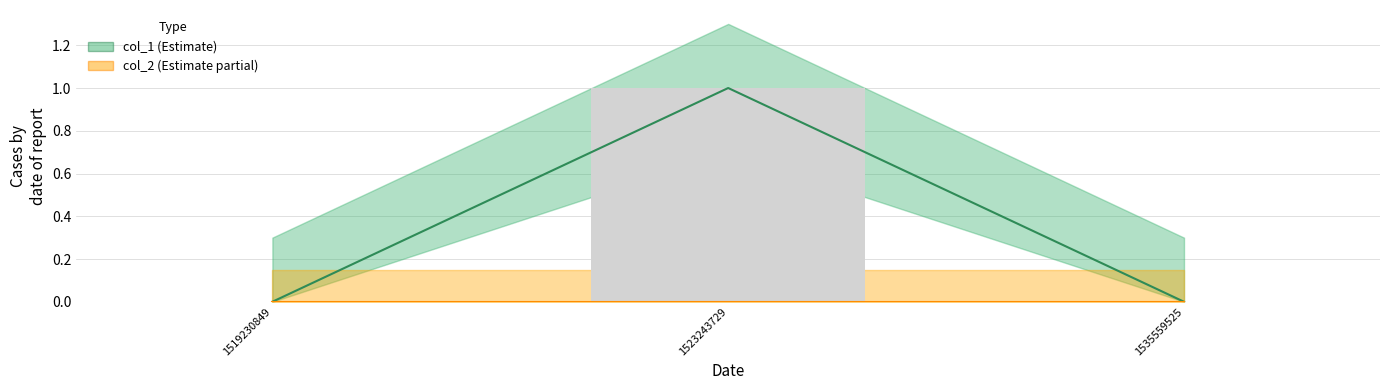

What is the difference between the col_1 values at 1535559525 and 1523243729?

1